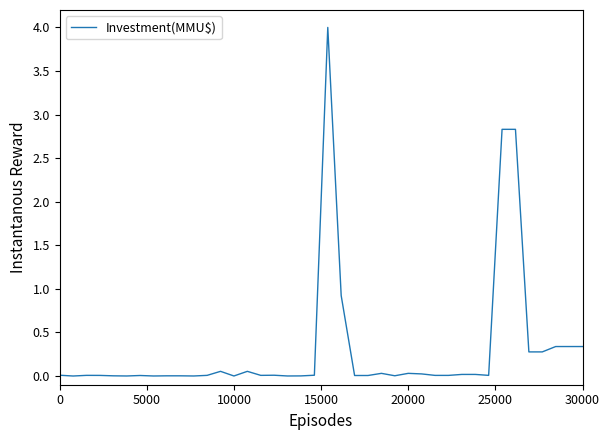

What is the greatest value displayed?

4.0